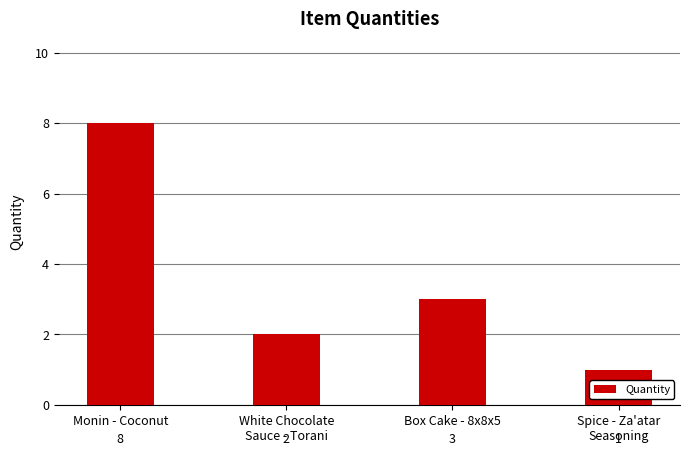

How many values are between 2 and 8?

3